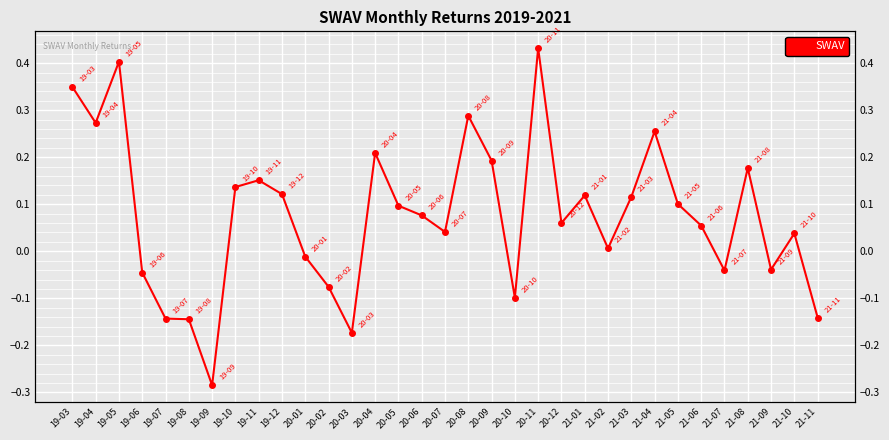

Reading left to right, extract all data points from this chart.

19-03=0.3	19-04=0.3	19-05=0.4	19-06=-0.0	19-07=-0.1	19-08=-0.1	19-09=-0.3	19-10=0.1	19-11=0.2	19-12=0.1	20-01=-0.0	20-02=-0.1	20-03=-0.2	20-04=0.2	20-05=0.1	20-06=0.1	20-07=0.0	20-08=0.3	20-09=0.2	20-10=-0.1	20-11=0.4	20-12=0.1	21-01=0.1	21-02=0.0	21-03=0.1	21-04=0.3	21-05=0.1	21-06=0.1	21-07=-0.0	21-08=0.2	21-09=-0.0	21-10=0.0	21-11=-0.1